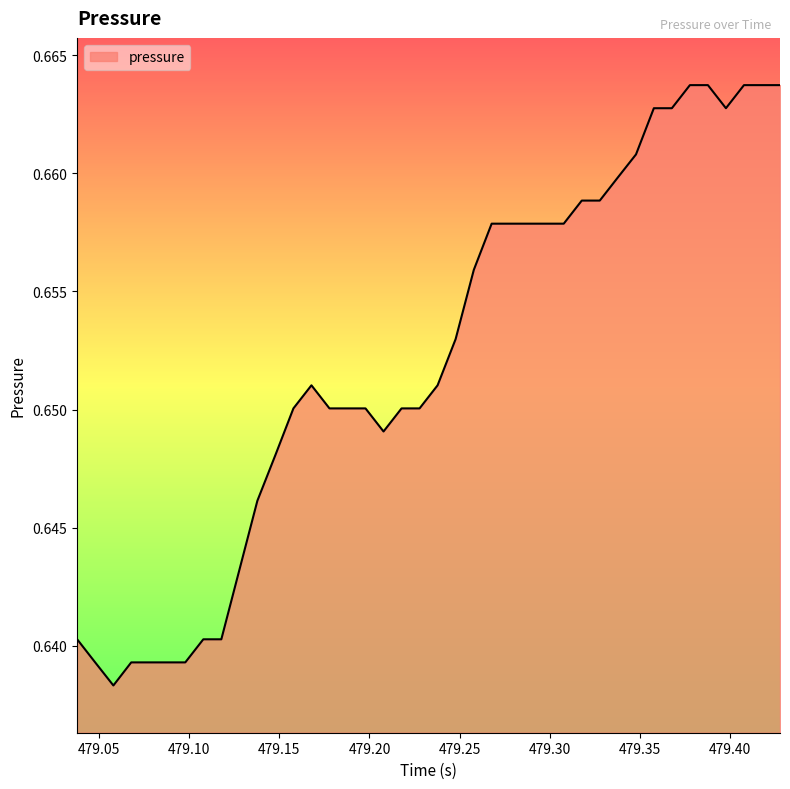

Is this an area chart (filled region under the line)?

Yes